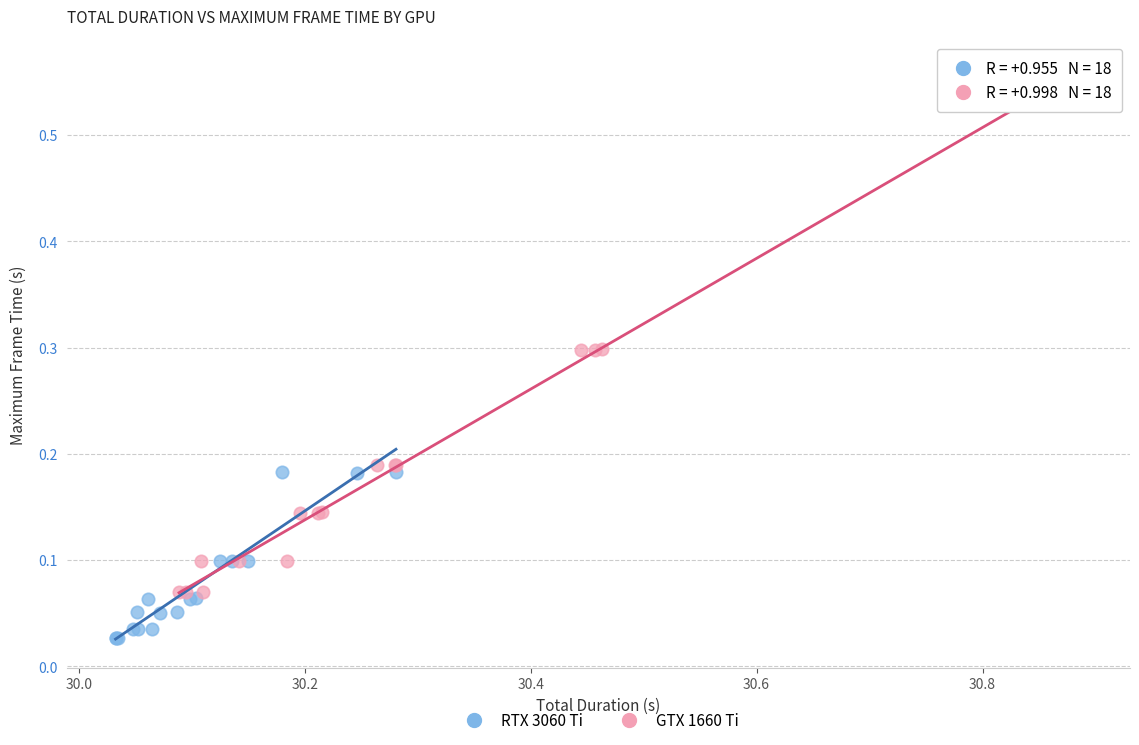

Which series contains the highest Y value?

GTX 1660 Ti